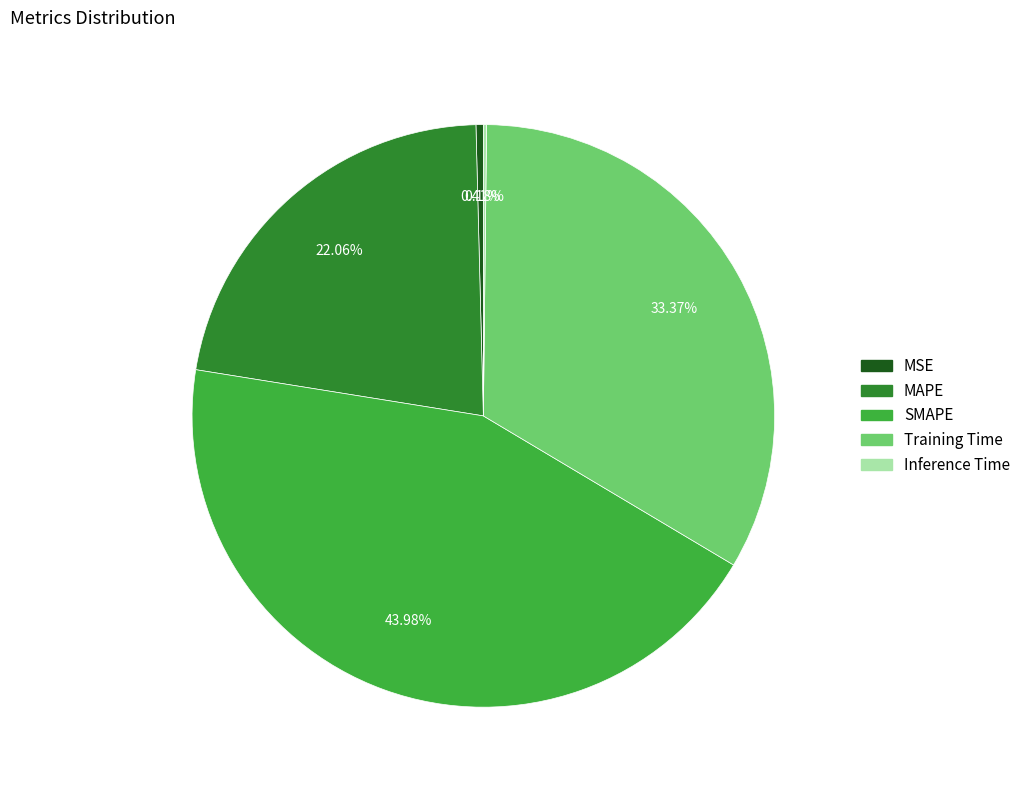

Do SMAPE and MSE together represent more than half of the pie?

No